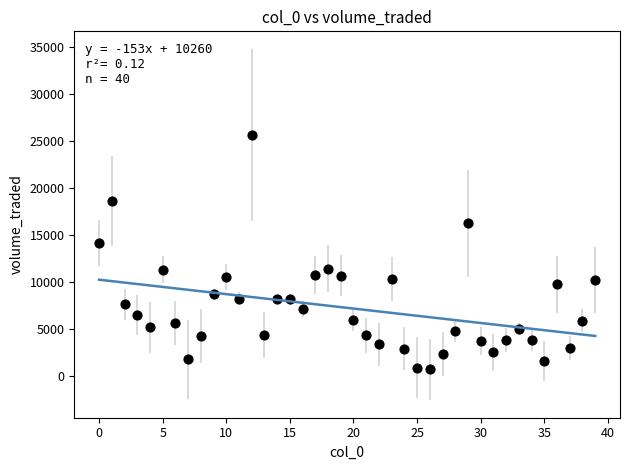

What Y value in the scatter plot is closest to 13194?

14150.8